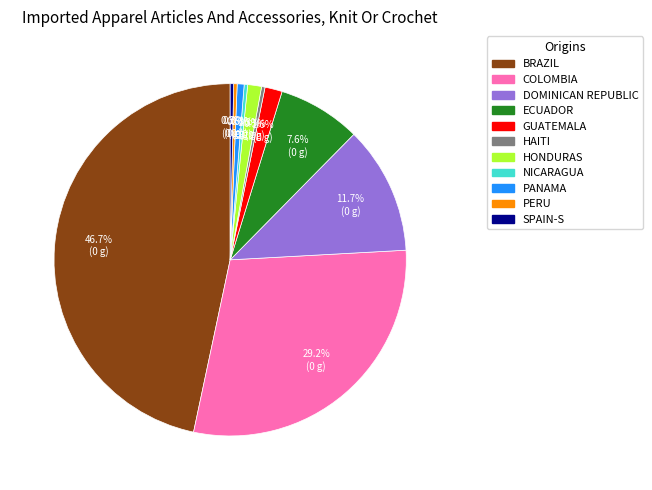

Which category has the biggest portion of the pie?

BRAZIL